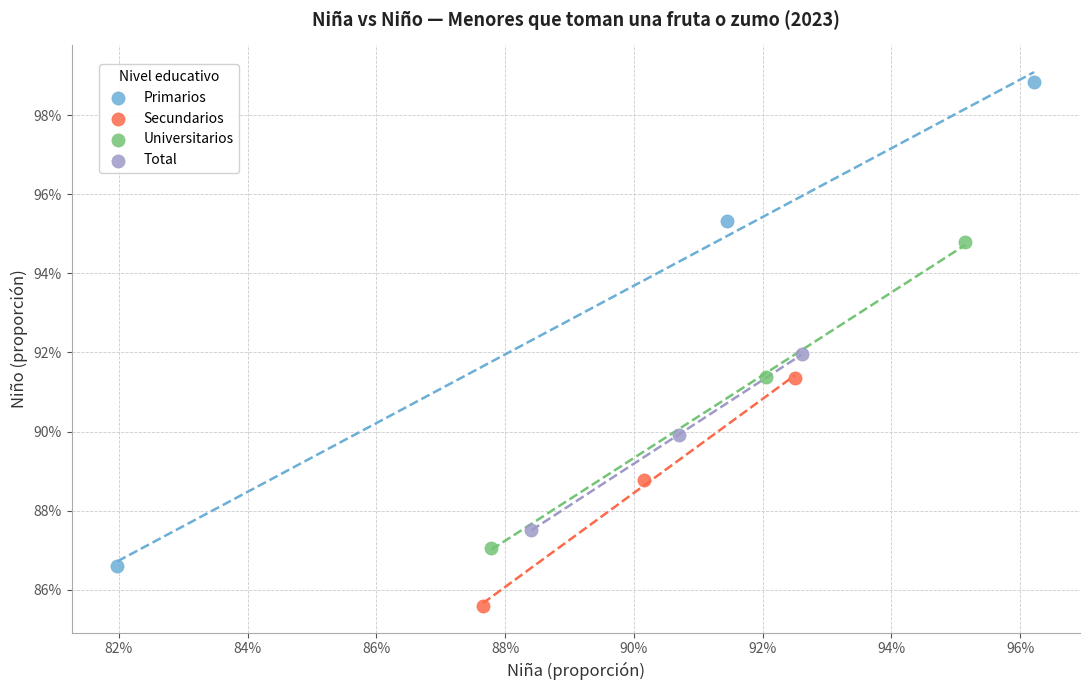

Which series has the largest Y range (max minus min)?

Primarios